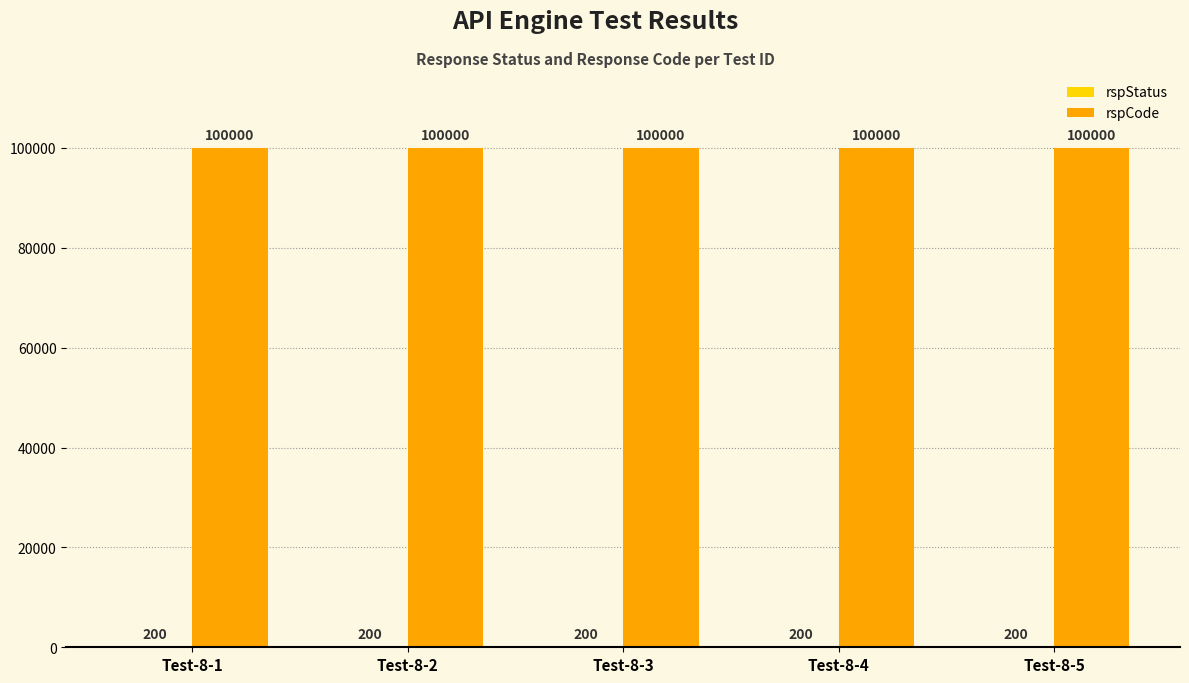

The value of rspCode at Test-8-5 is 59752. True or false?

False